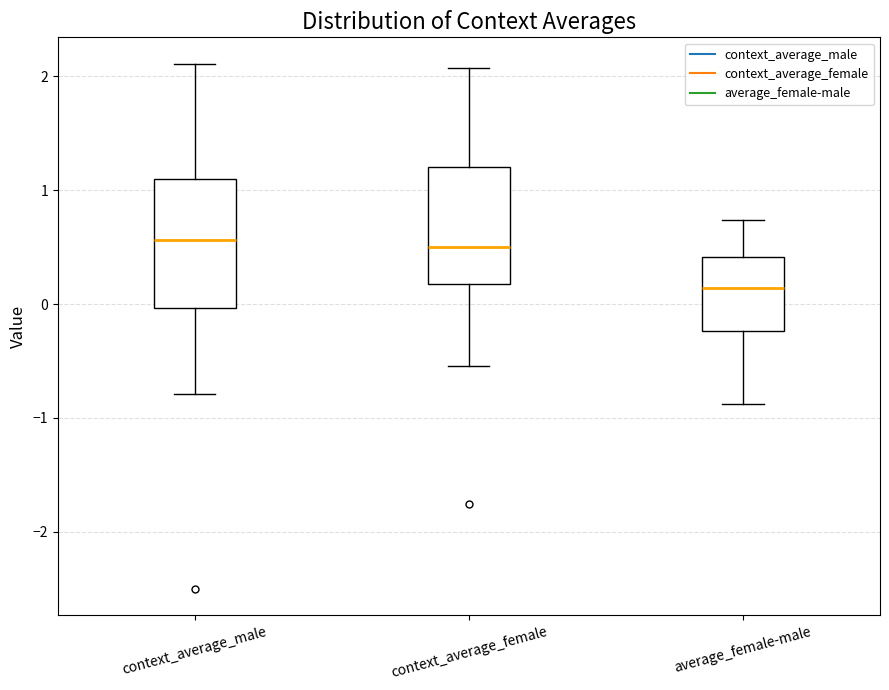

Reading left to right, read every box against the y-axis: the position of its median line, the range the box covers, and the ends of its whiskers. The values are not printed on the chart, so give them approximately, as read against the axis.

context_average_male: median 0.6, box 0.0 to 1.1, whiskers -0.8 to 2.1
context_average_female: median 0.5, box 0.2 to 1.2, whiskers -0.5 to 2.1
average_female-male: median 0.1, box -0.2 to 0.4, whiskers -0.9 to 0.7